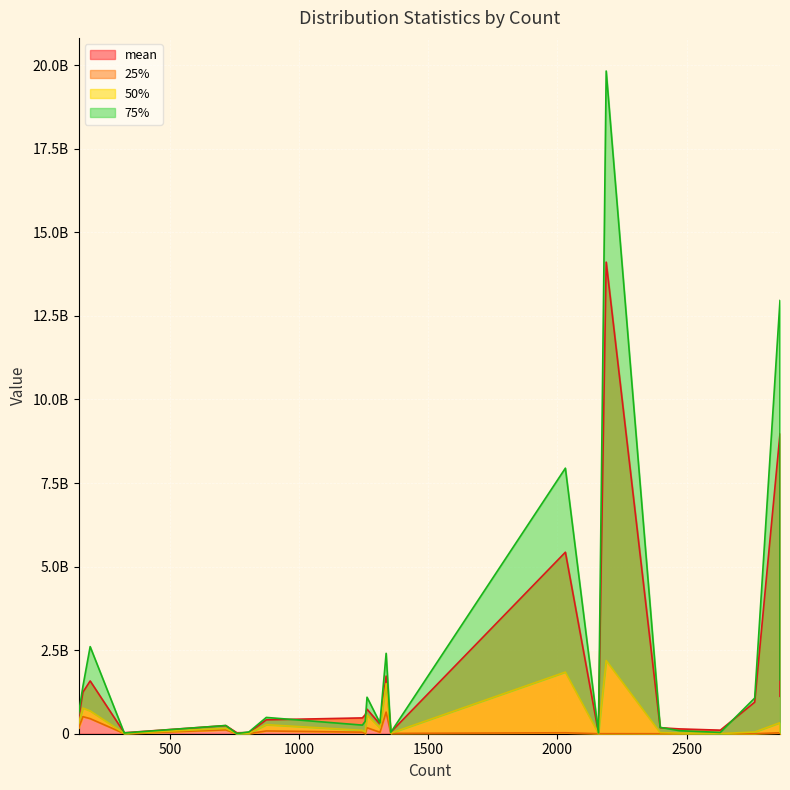

Rank the series at 1355 from highest to lowest value.

mean, 75%, 50%, 25%